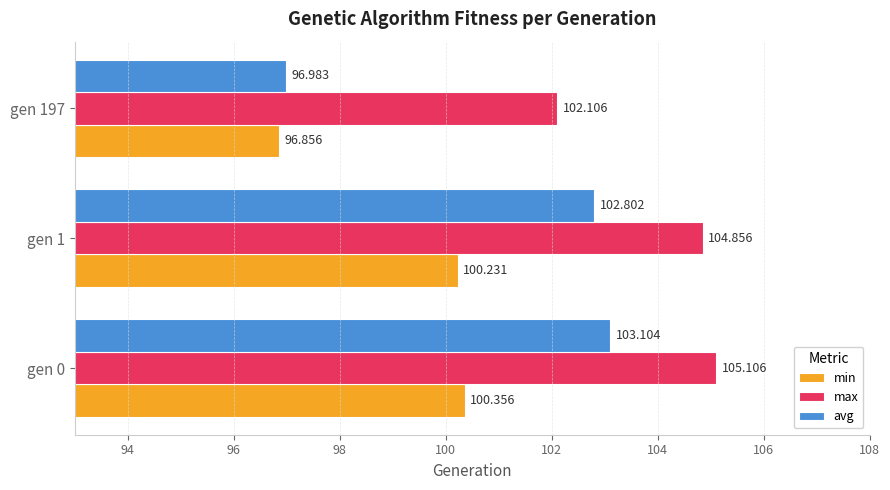

Where is max nearest to the value 103?

gen 197